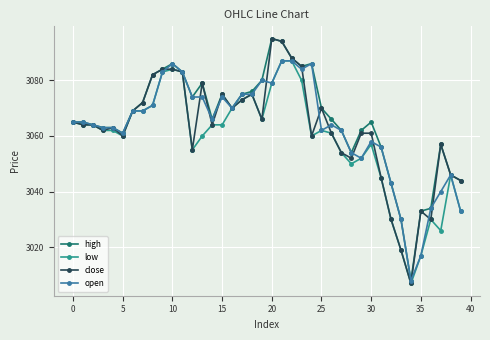

Which series has the widest spread of values?

close